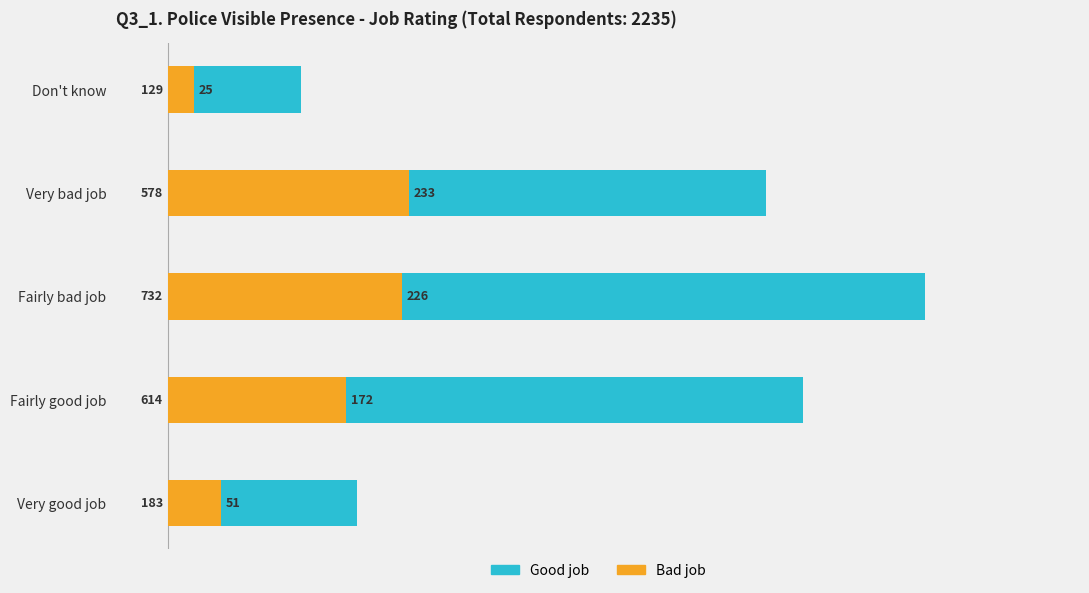

What is the difference between the maximum and minimum values in the Good job series?

603